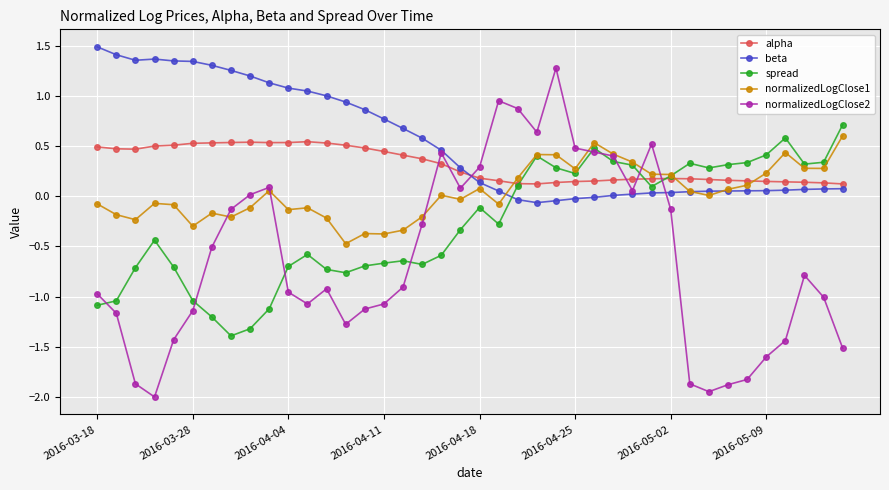

Which series has the largest range (max minus min)?

normalizedLogClose2